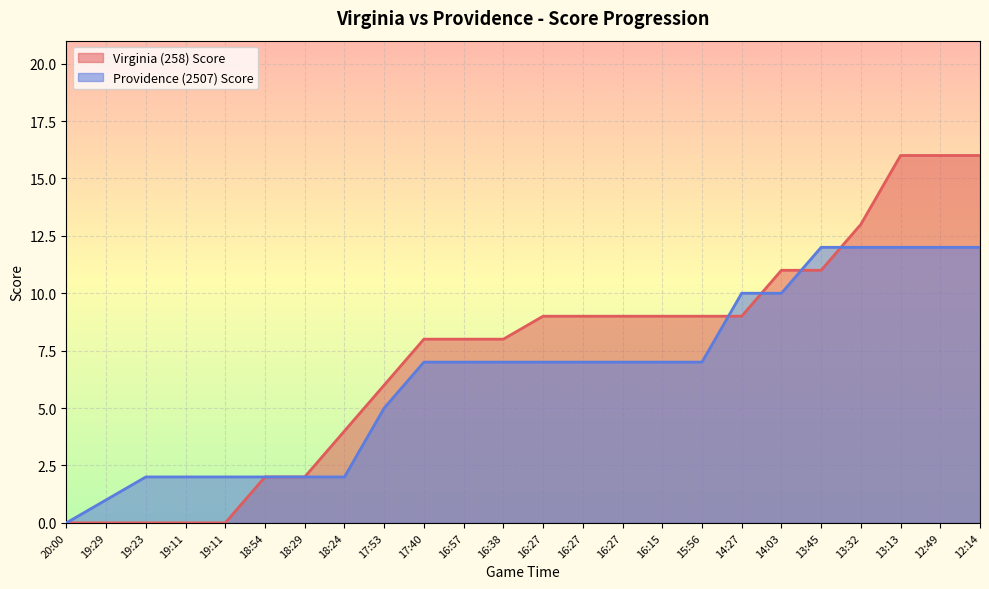

Rank the categories by Virginia (258) Score value from lowest to highest.

20:00, 19:29, 19:23, 19:11, 19:11, 18:54, 18:29, 18:24, 17:53, 17:40, 16:57, 16:38, 16:27, 16:27, 16:27, 16:15, 15:56, 14:27, 14:03, 13:45, 13:32, 13:13, 12:49, 12:14